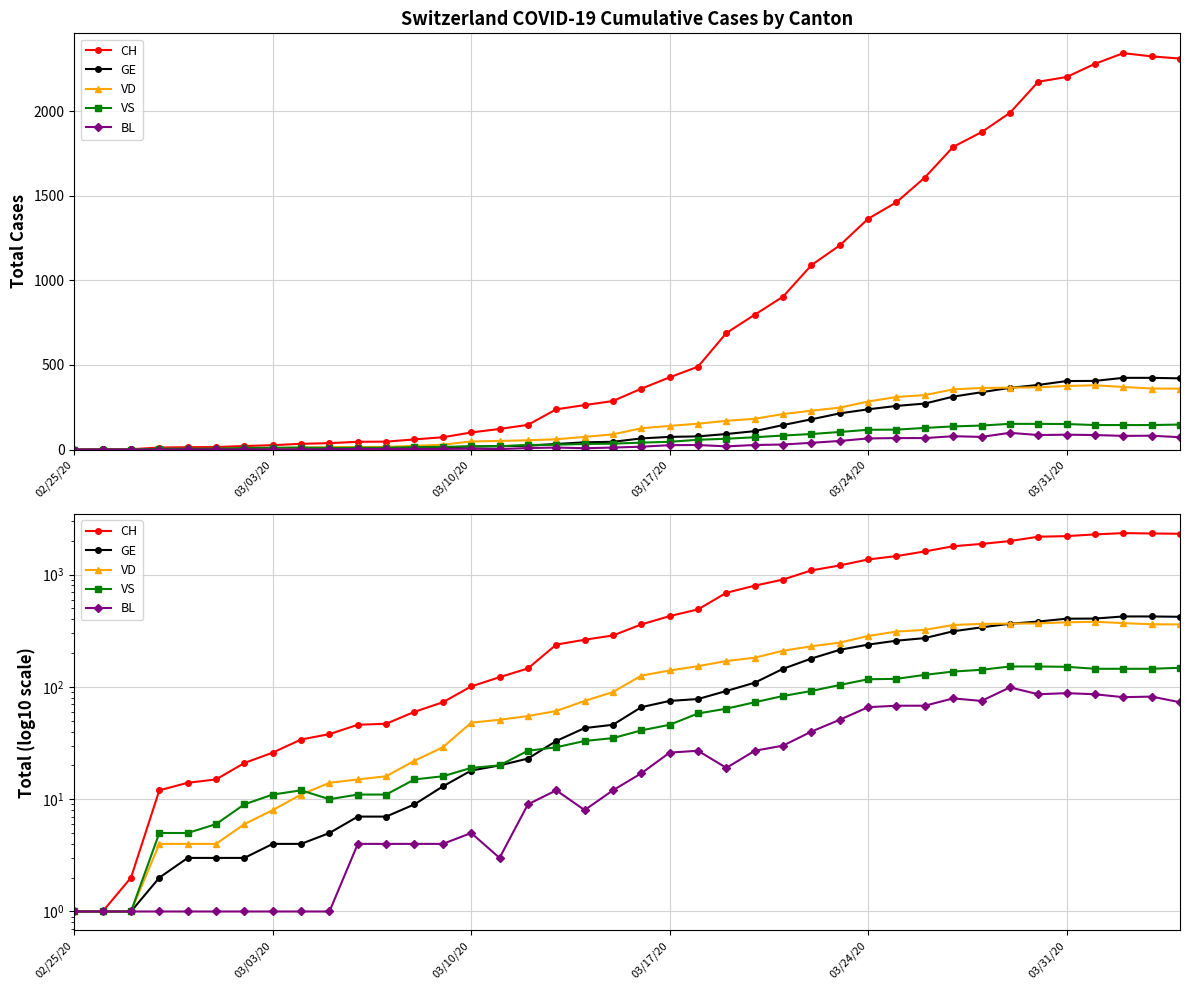

Reading right to left, extract all data points from this chart.

CH: 2311	2324	2343	2280	2202	2174	1990	1876	1789	1608	1462	1364	1207	1090	904	797	689	490	427	360	287	263	238	146	122	101	73	60	47	46	38	34	26	21	15	14	12	2	1	1
GE: 421	424	424	406	405	382	365	339	313	272	258	238	214	179	145	109	92	78	75	66	46	43	33	23	20	18	13	9	7	7	5	4	4	3	3	3	2	1	1	1
VD: 360	361	370	380	376	368	366	364	356	322	311	284	248	230	210	182	170	153	140	126	90	75	61	55	51	48	29	22	16	15	14	11	8	6	4	4	4	1	1	1
VS: 148	145	145	145	151	152	152	142	137	128	118	117	104	92	83	73	64	58	46	41	35	33	29	27	20	19	16	15	11	11	10	12	11	9	6	5	5	1	1	1
BL: 73	82	81	86	88	86	99	75	79	68	68	66	51	40	30	27	19	27	26	17	12	8	12	9	3	5	4	4	4	4	1	1	1	1	1	1	1	1	1	1